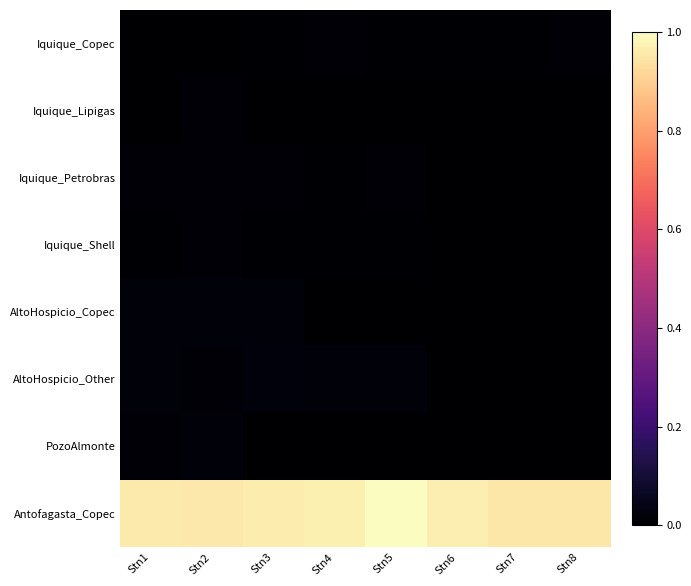

List the series in order of their peak value, highest first.

Antofagasta_Copec, AltoHospicio_Other, AltoHospicio_Copec, PozoAlmonte, Iquique_Petrobras, Iquique_Copec, Iquique_Shell, Iquique_Lipigas